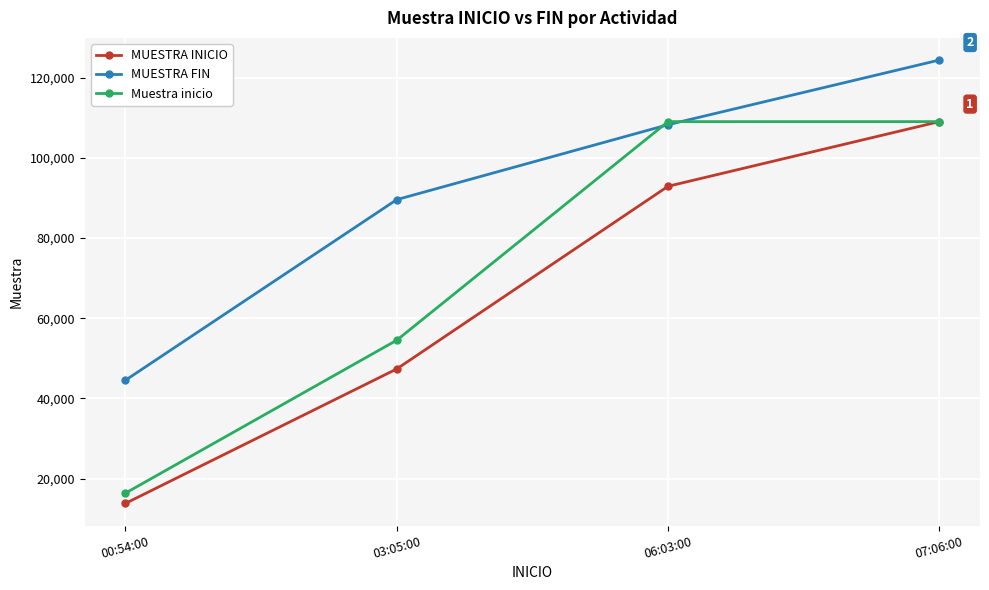

What is the difference between the MUESTRA INICIO values at 07:06:00 and 00:54:00?

95232